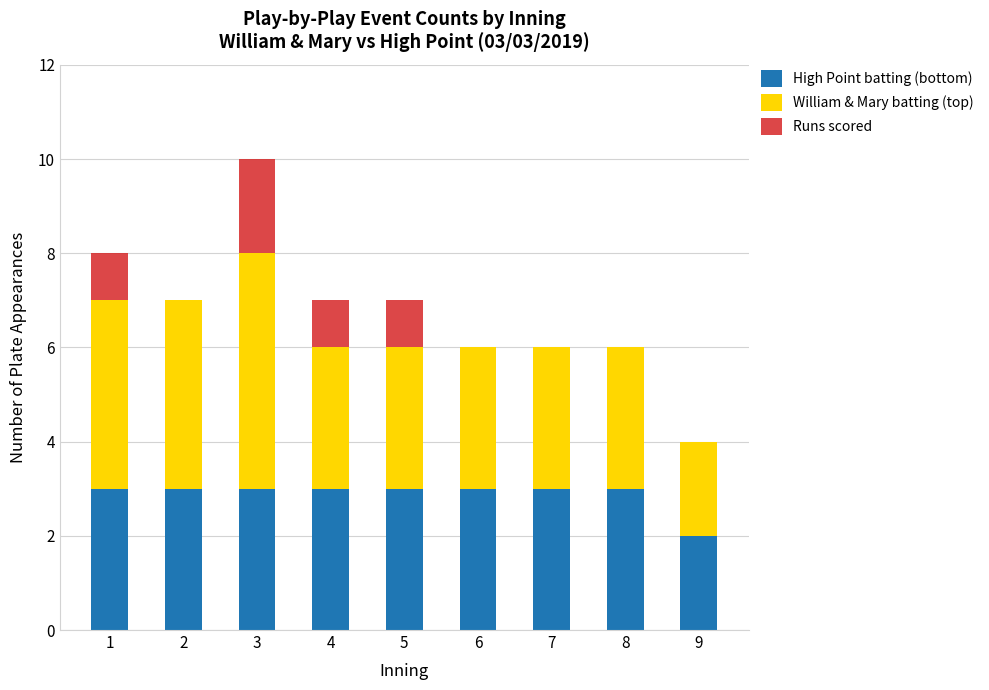

What are all the series names shown in the legend?

High Point batting (bottom), William & Mary batting (top), Runs scored